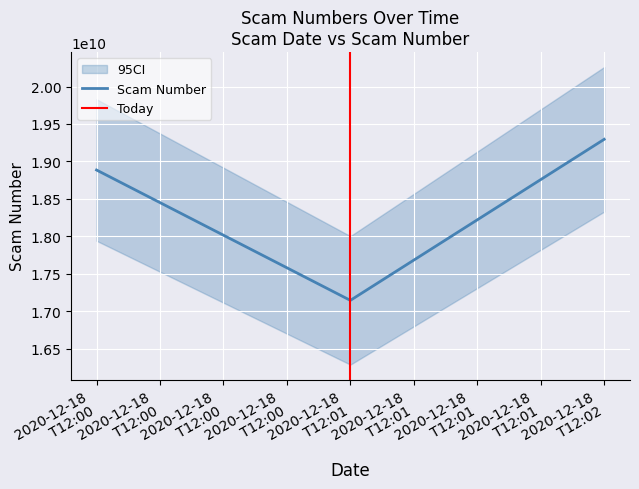

What is the smallest value displayed?

17146778090